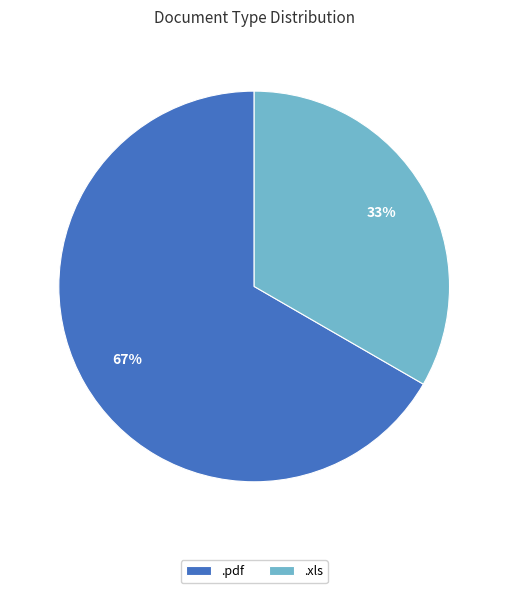

To the nearest percent, what percentage of the pie is .xls?

33%